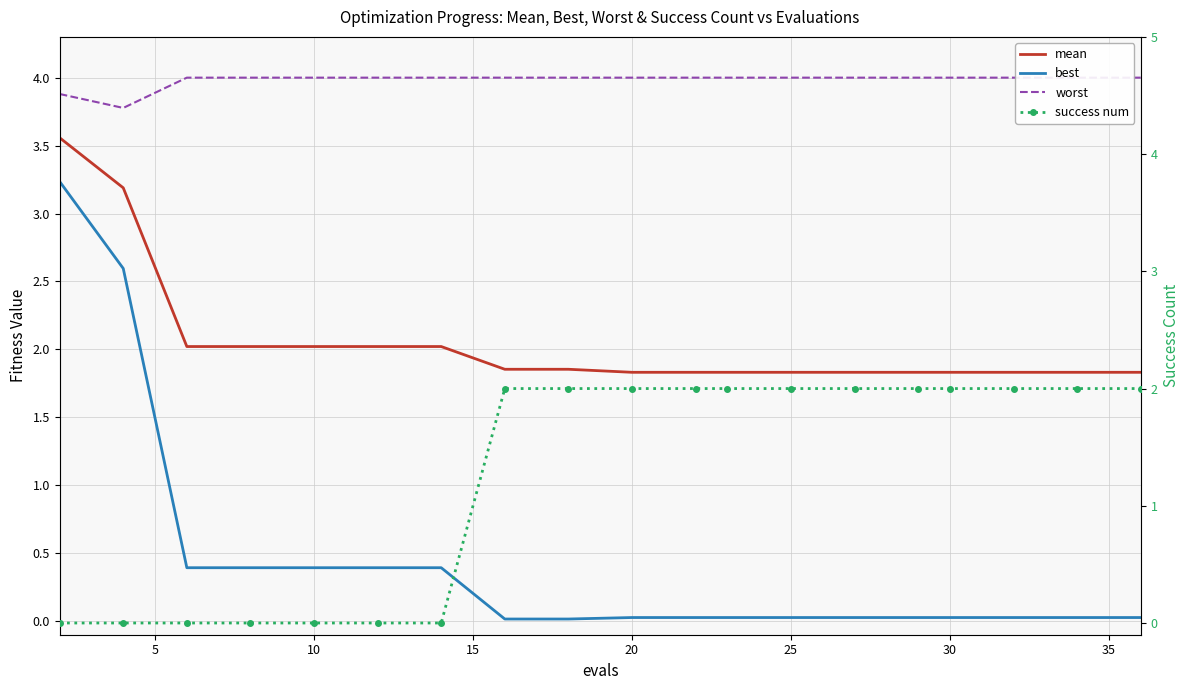

Does the chart have visible grid lines?

Yes